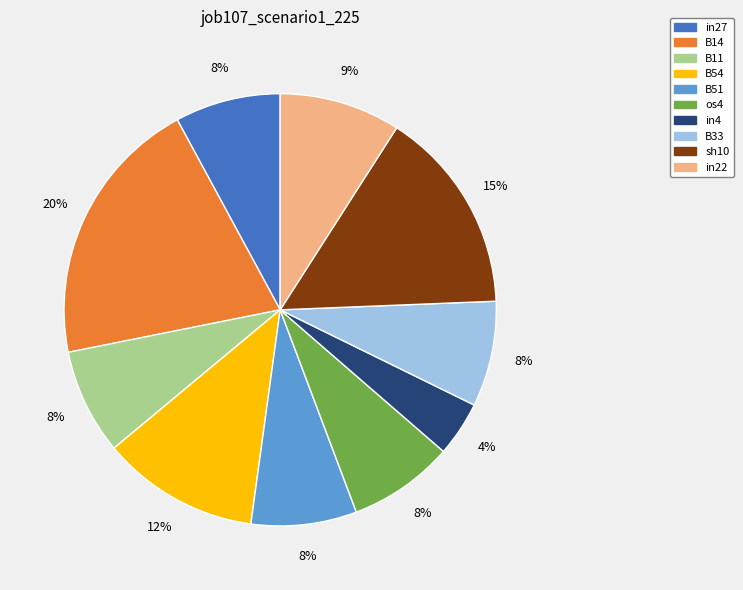

Is there a majority slice in this chart?

No